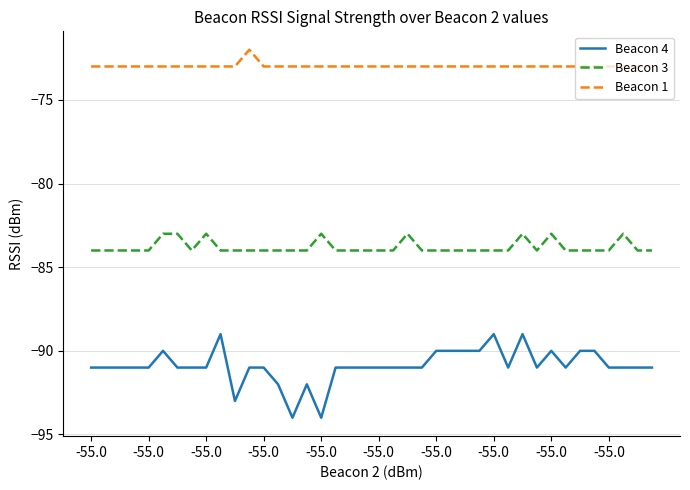

True or false: Beacon 3 and Beacon 1 intersect in this chart.

False